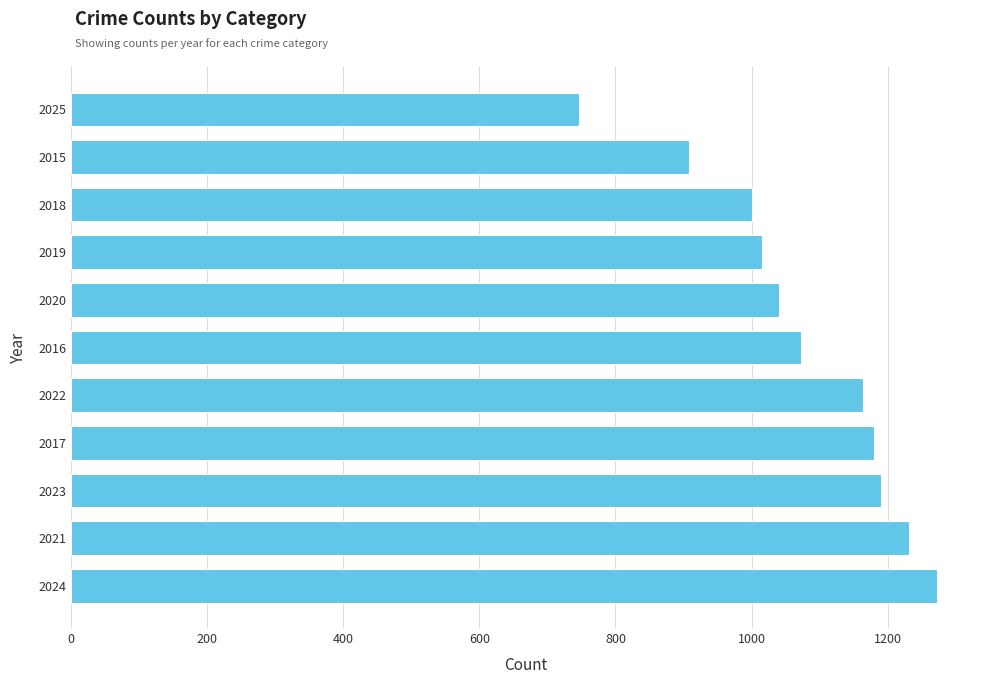

True or false: the data shows 1190 at 2023.

True